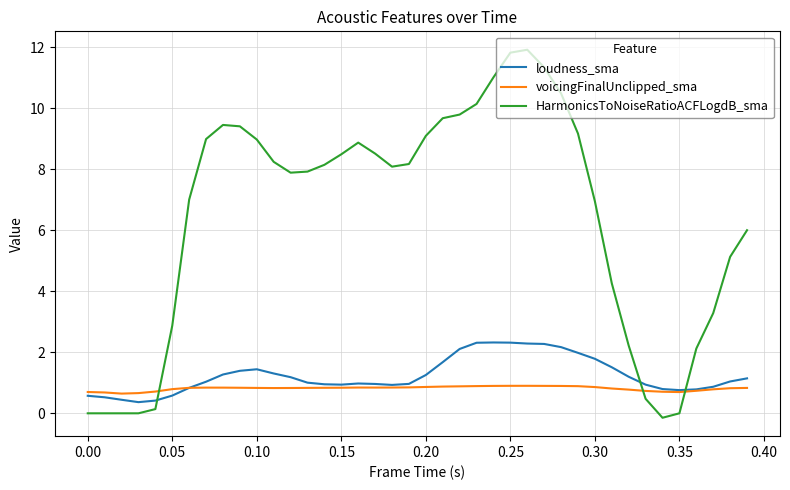

List the series in order of their peak value, lowest first.

voicingFinalUnclipped_sma, loudness_sma, HarmonicsToNoiseRatioACFLogdB_sma